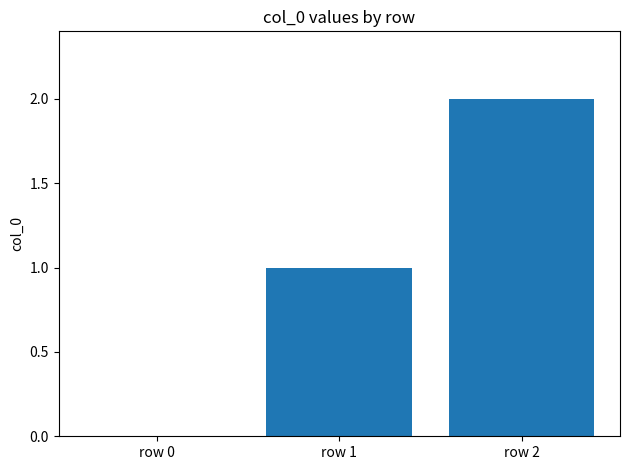

Reading right to left, transcribe all the data shown in this chart.

2	1	0